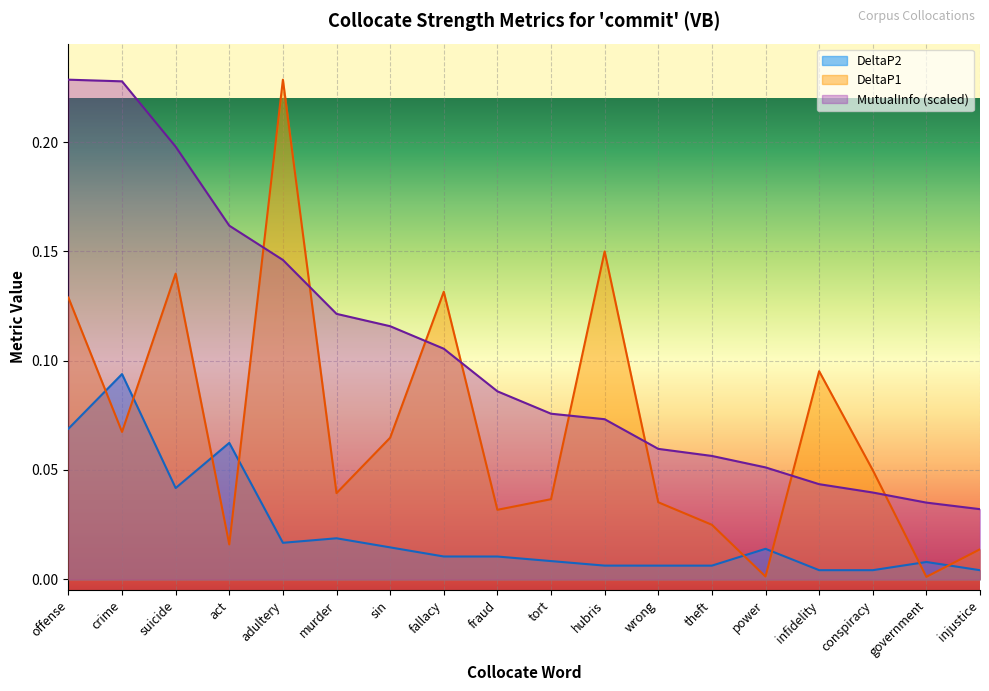

What are all the series names shown in the legend?

DeltaP2, DeltaP1, MutualInfo (scaled)